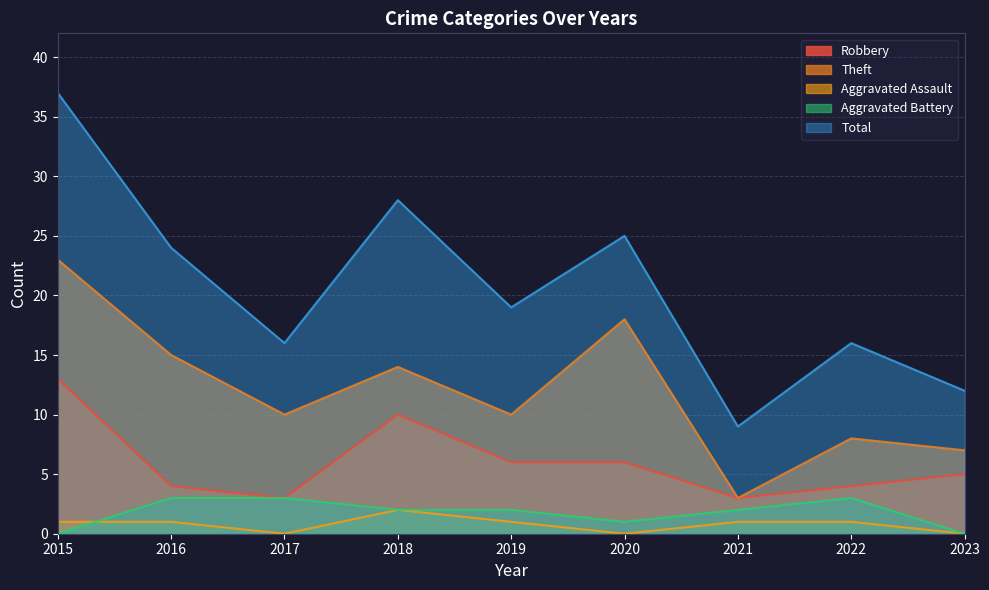

Reading left to right, what are all the values shown in this chart?

Robbery: 13	4	3	10	6	6	3	4	5
Theft: 23	15	10	14	10	18	3	8	7
Aggravated Assault: 1	1	0	2	1	0	1	1	0
Aggravated Battery: 0	3	3	2	2	1	2	3	0
Total: 37	24	16	28	19	25	9	16	12